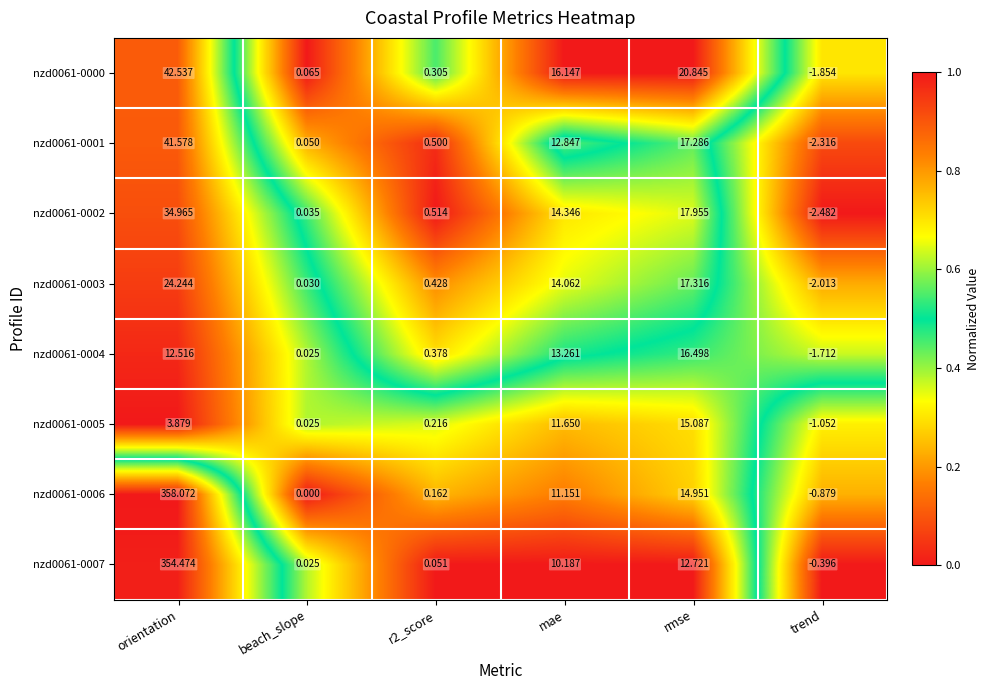

Where does the nzd0061-0005 series first go above 3?

orientation